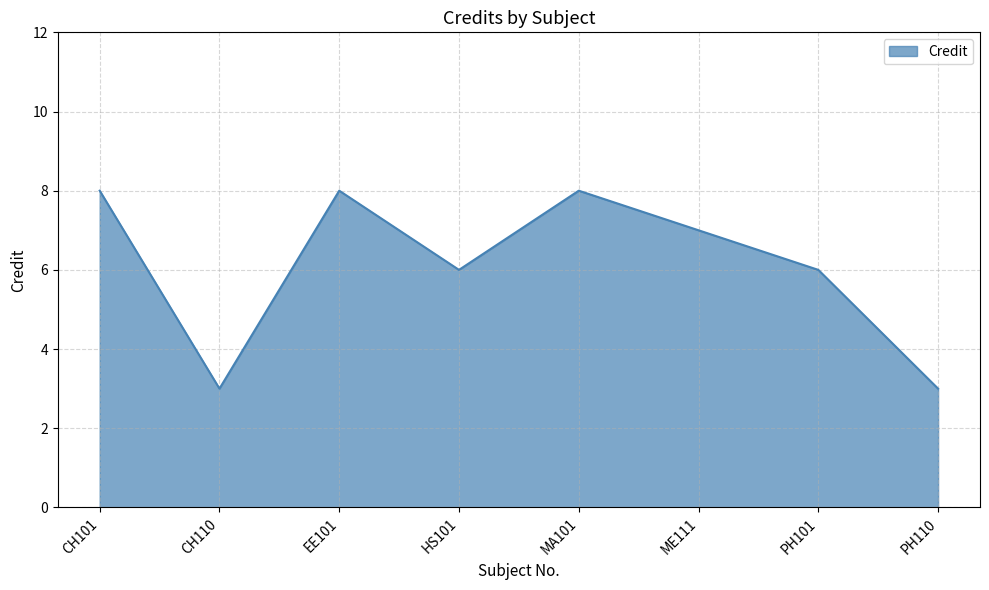

What is the ratio of the value at CH101 to the value at MA101?

1.0